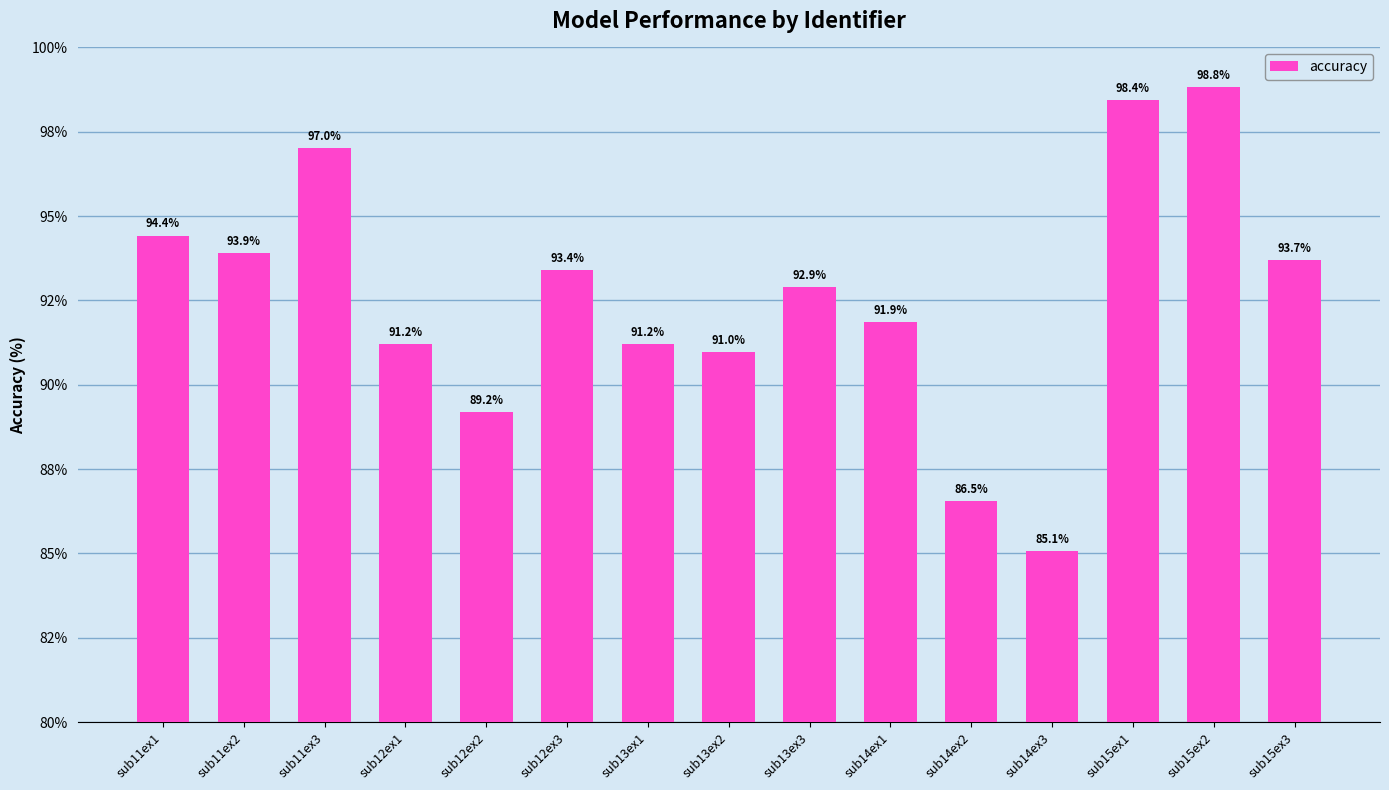

Are the bars horizontal?

No